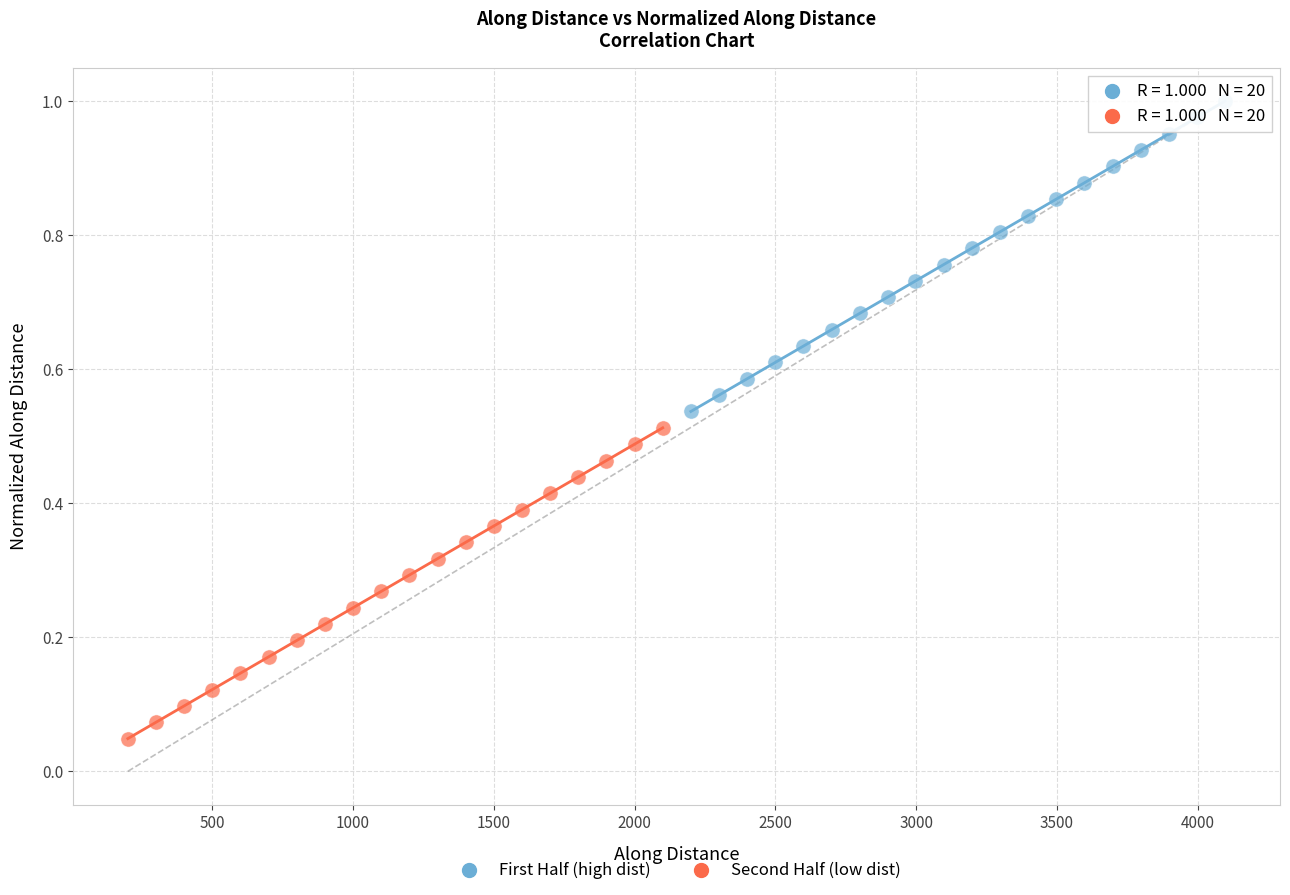

What are all the series names shown in the legend?

First Half (high dist), Second Half (low dist)